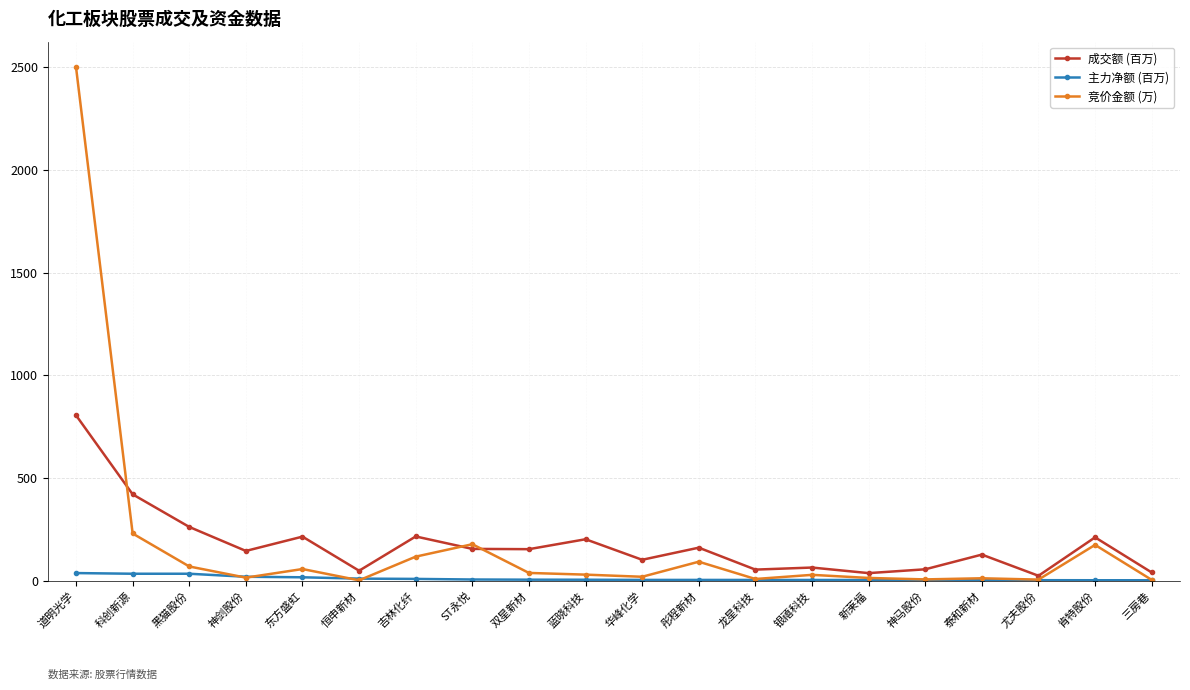

Which category has the highest value in the 竞价金额 (万) series?

道明光学